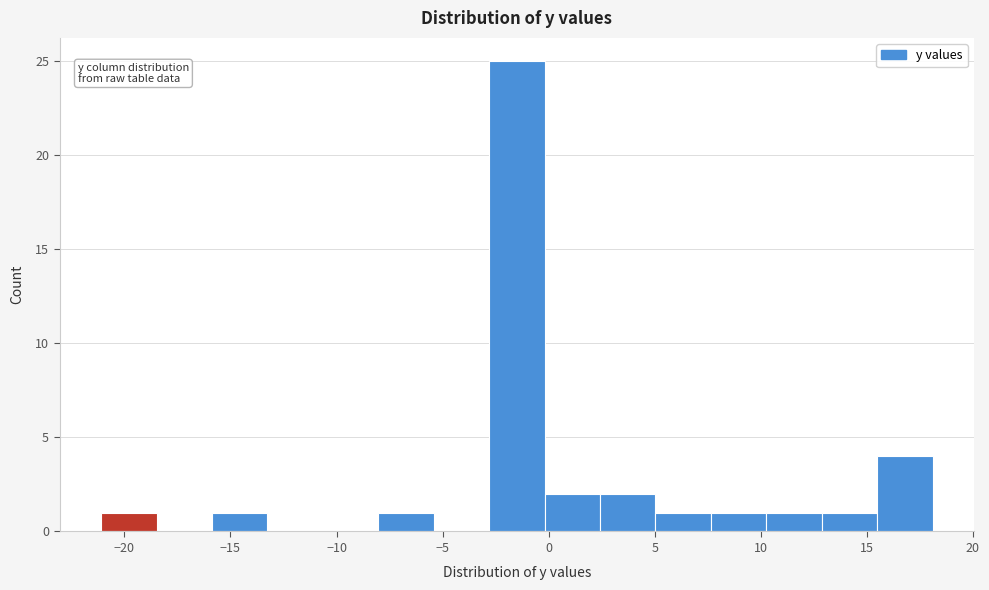

Reading left to right, transcribe this chart: for each bar, give the range it covers on the x-axis and its height. Neither the bar edges nor the heights are printed on the chart, so give them approximately, as read against the axes.

-21.0 to -18.5: 1
-18.5 to -16.0: 0
-16.0 to -13.5: 1
-13.5 to -10.5: 0
-10.5 to -8.0: 0
-8.0 to -5.5: 1
-5.5 to -3.0: 0
-3.0 to 0.0: 25
0.0 to 2.5: 2
2.5 to 5.0: 2
5.0 to 7.5: 1
7.5 to 10.5: 1
10.5 to 13.0: 1
13.0 to 15.5: 1
15.5 to 18.0: 4